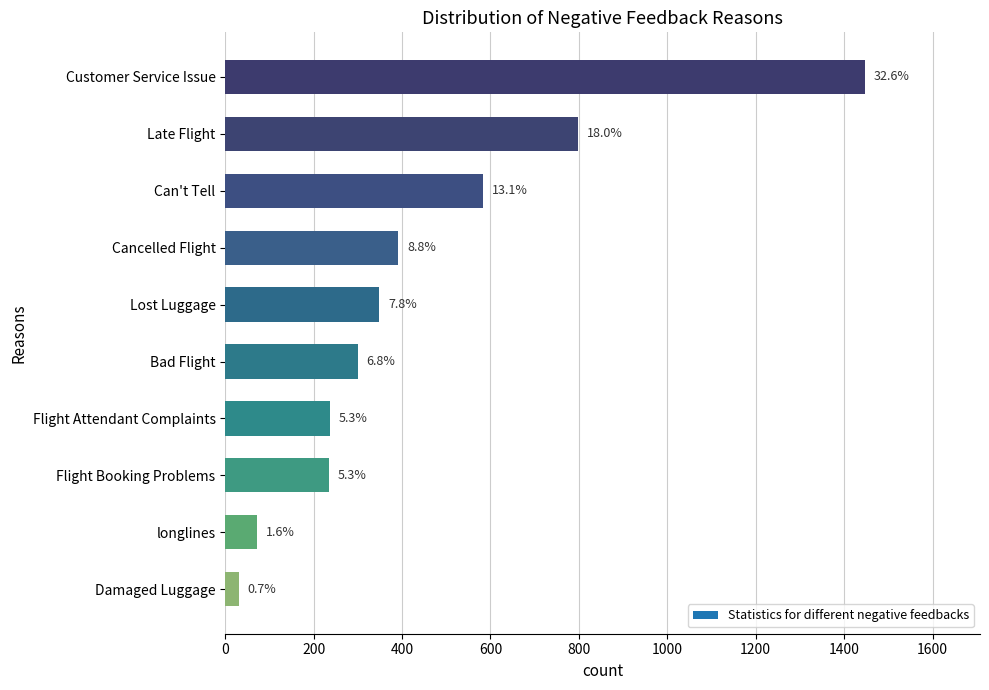

How many bars are there in total?

10